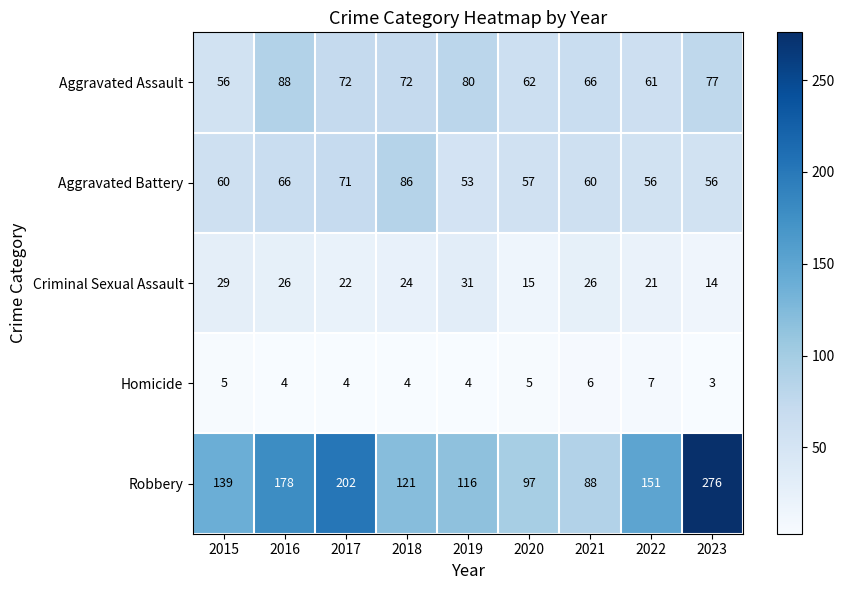

Is it true that Robbery equals 170 at 2019?

False